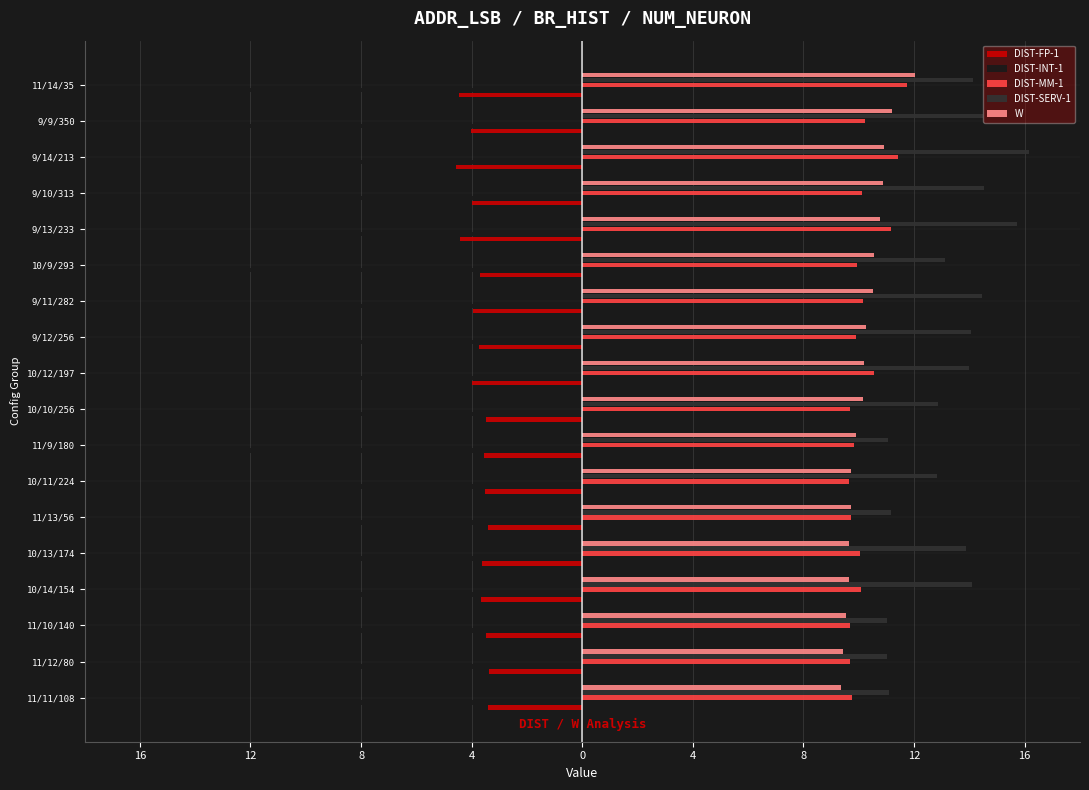

Reading left to right, list all the values displayed in this chart.

DIST-FP-1: -3.4	-3.4	-3.5	-3.7	-3.6	-3.4	-3.5	-3.6	-3.5	-4.0	-3.7	-4.0	-3.7	-4.4	-4.0	-4.6	-4.0	-4.5
DIST-INT-1: -10.8	-11.1	-11.4	-8.7	-9.0	-11.8	-10.4	-12.3	-11.5	-10.0	-10.6	-10.7	-12.3	-9.6	-11.7	-9.4	-12.6	-14.4
DIST-MM-1: 9.7	9.7	9.7	10.1	10.0	9.7	9.6	9.8	9.7	10.5	9.9	10.1	9.9	11.2	10.1	11.4	10.2	11.7
DIST-SERV-1: 11.1	11.0	11.0	14.1	13.9	11.2	12.8	11.1	12.9	14.0	14.0	14.5	13.1	15.7	14.5	16.2	14.5	14.1
W: 9.4	9.4	9.5	9.7	9.7	9.7	9.7	9.9	10.1	10.2	10.3	10.5	10.6	10.8	10.9	10.9	11.2	12.0